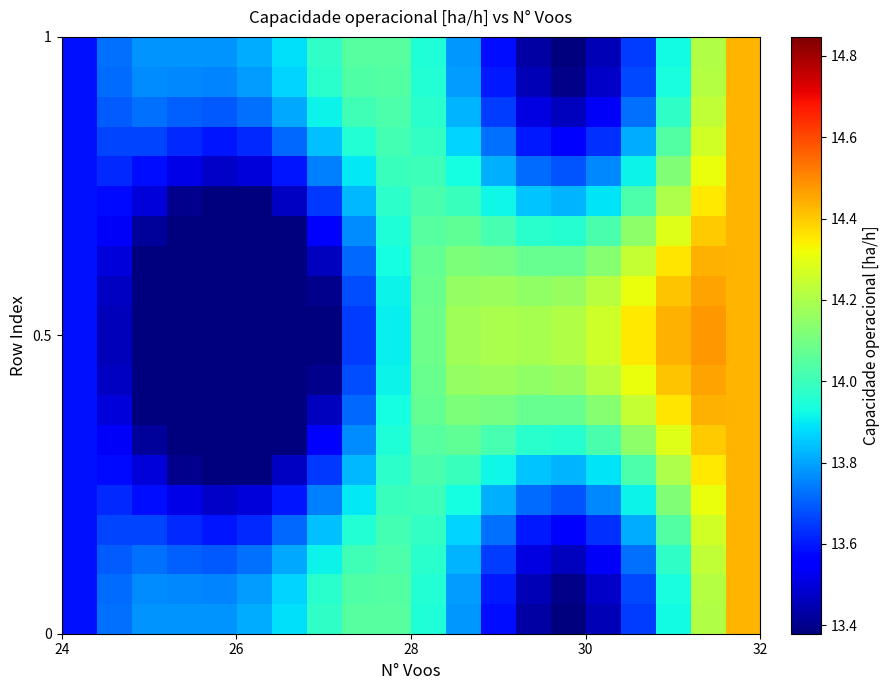

What is the maximum value shown in the chart?

14.5